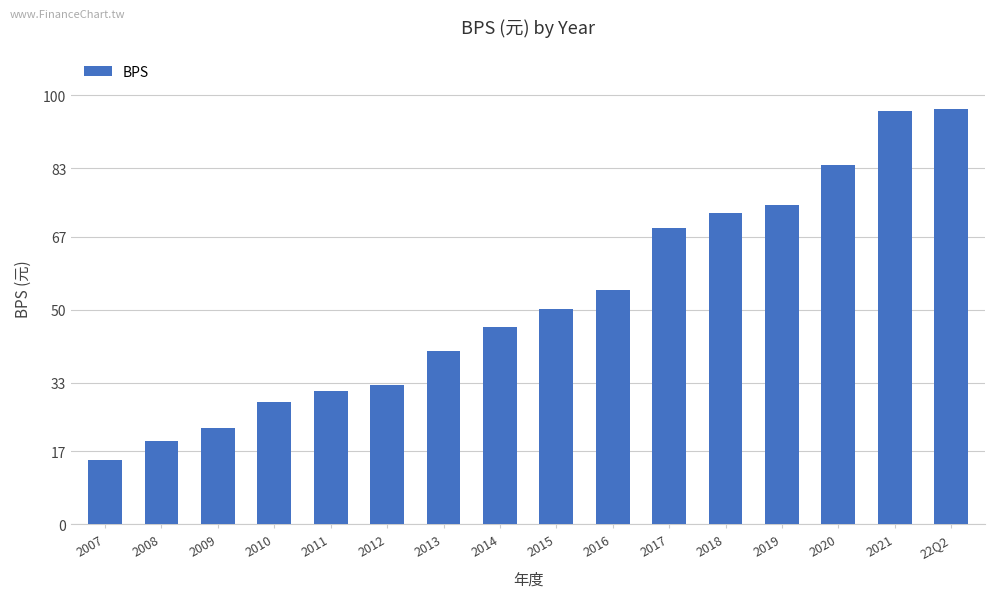

What is the greatest value displayed?

96.9